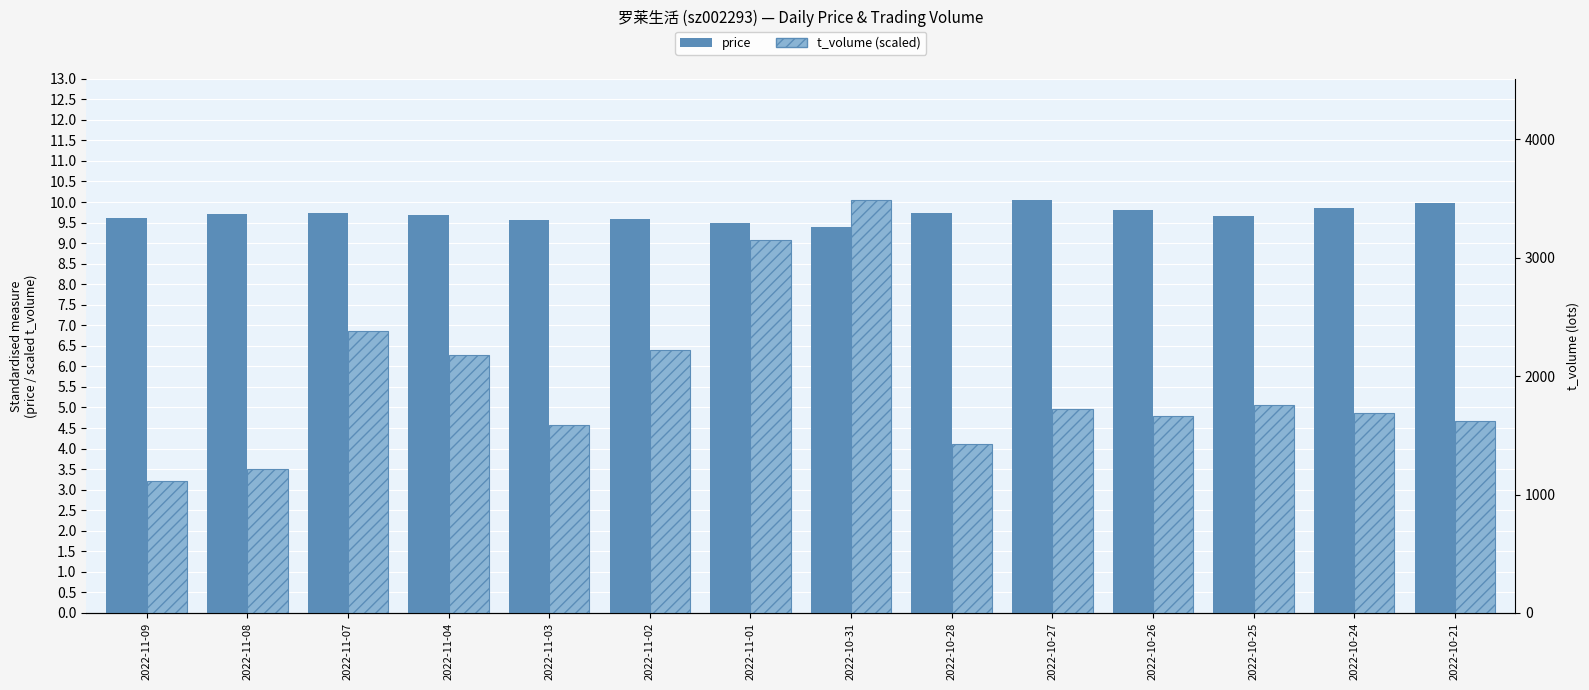

At which category is the sum across all series the highest?

2022-10-31